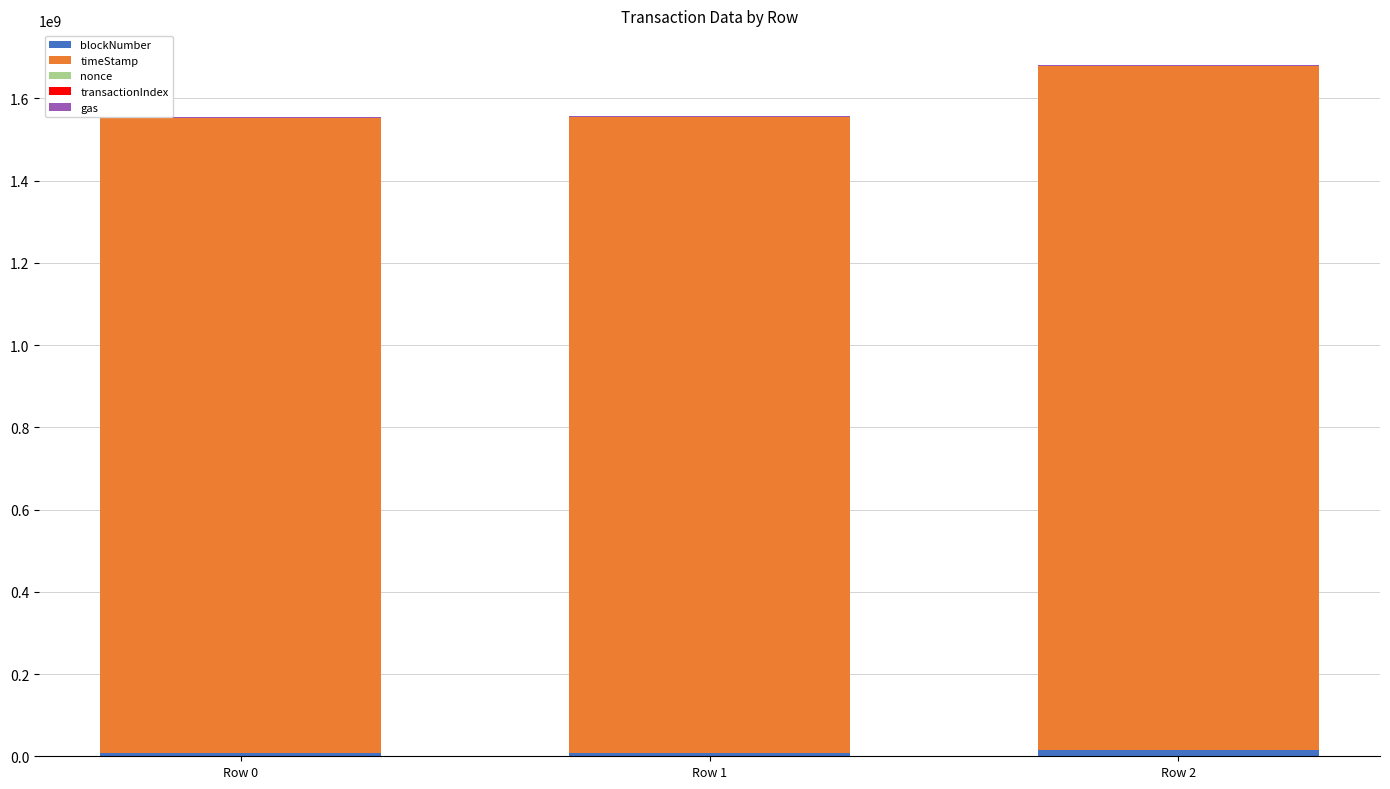

How many distinct data groups are displayed?

5